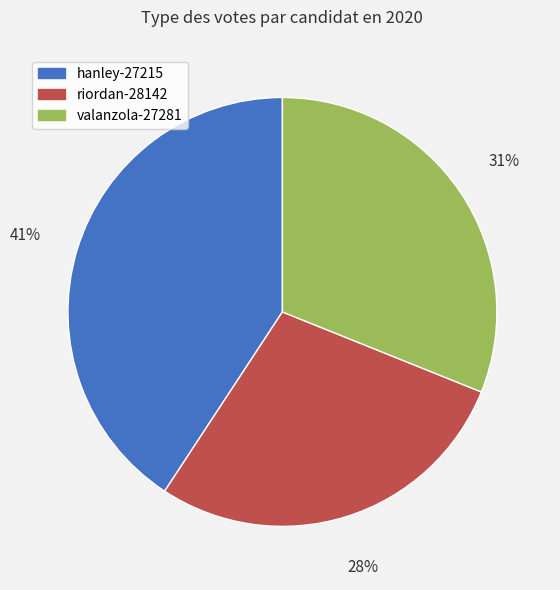

To the nearest percent, what is the difference between the hanley-27215 and riordan-28142 slice percentages?

13%